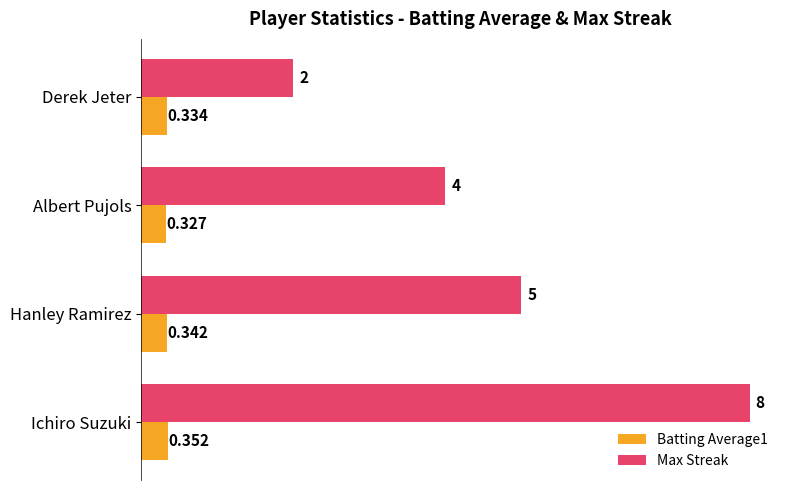

How many series are shown in this chart?

2